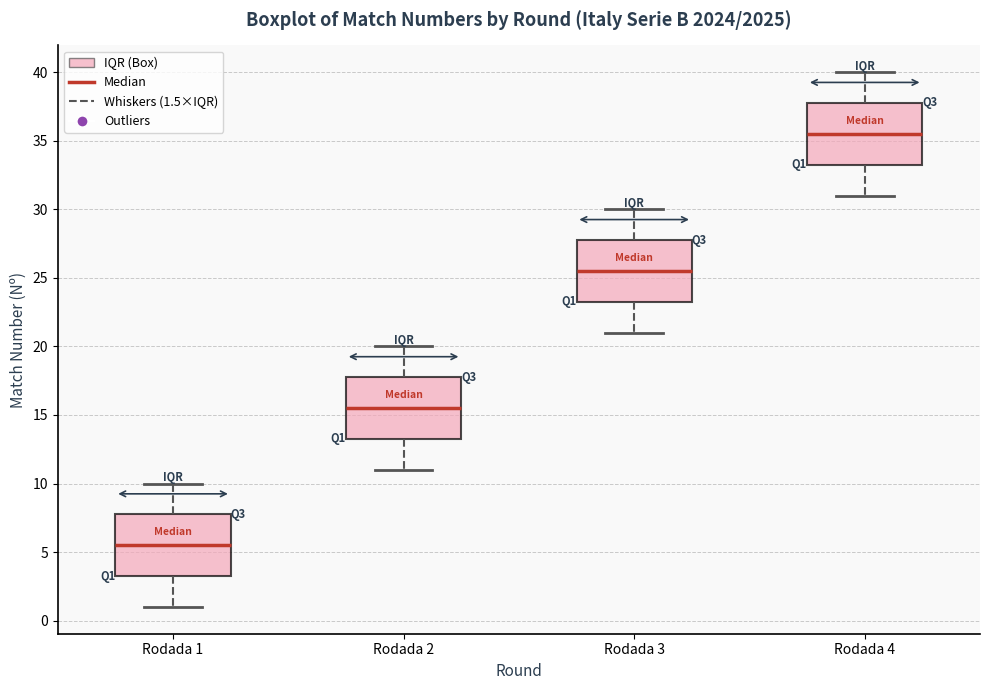

Which box has the highest median line?

Rodada 4